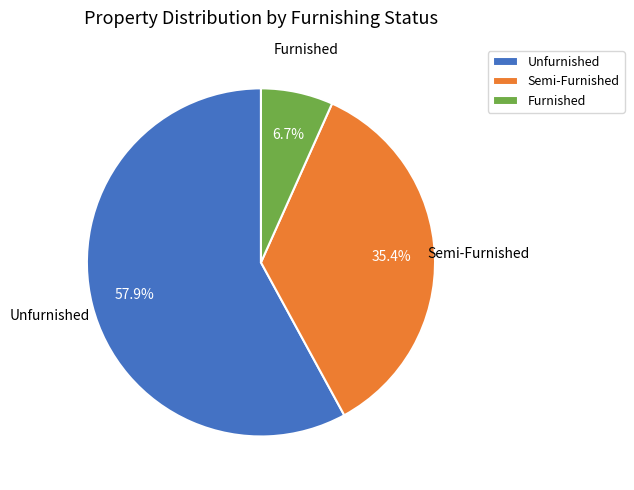

Which category accounts for the majority?

Unfurnished